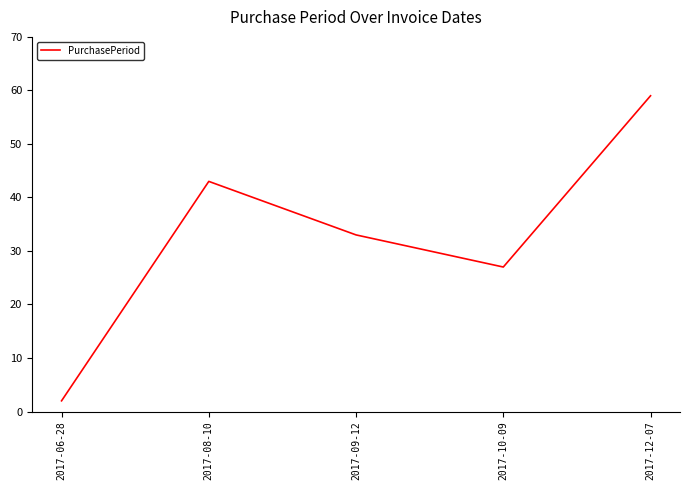

The chart shows a value of 33 at 2017-09-12. True or false?

True